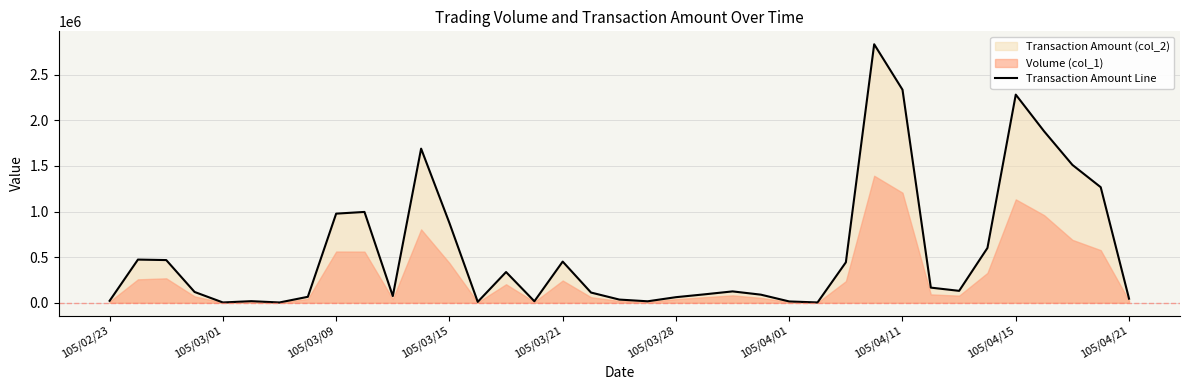

How many categories are shown in the chart?

37